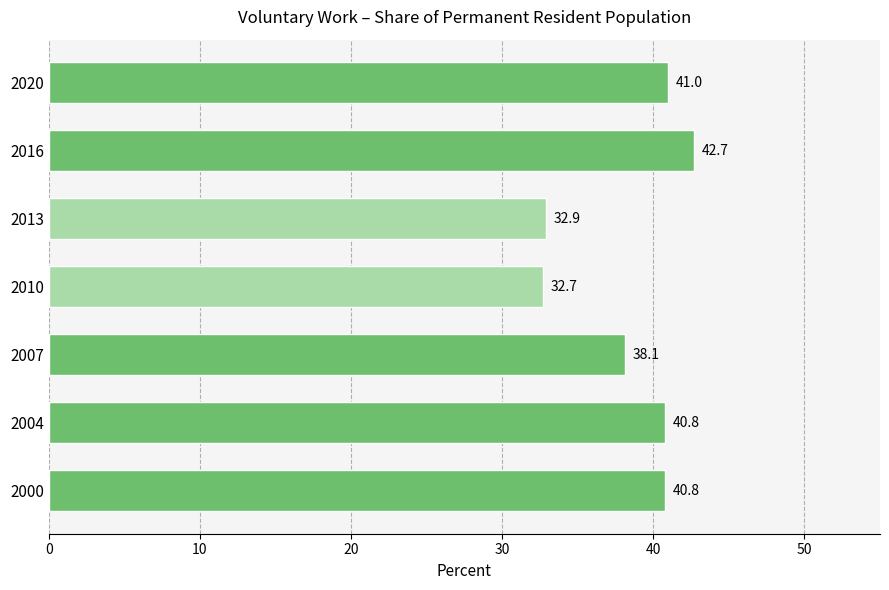

What is the difference between the second highest and minimum values?

8.3